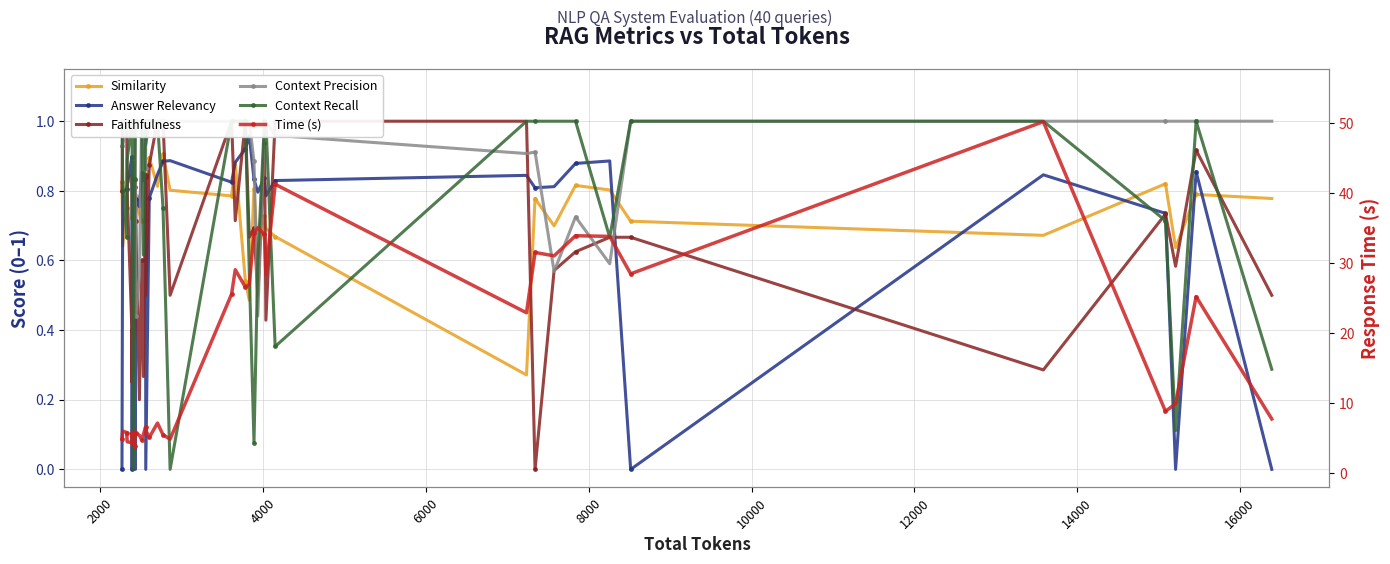

In Context Recall, how many points are higher than both neighbors (excluding endpoints)?

2